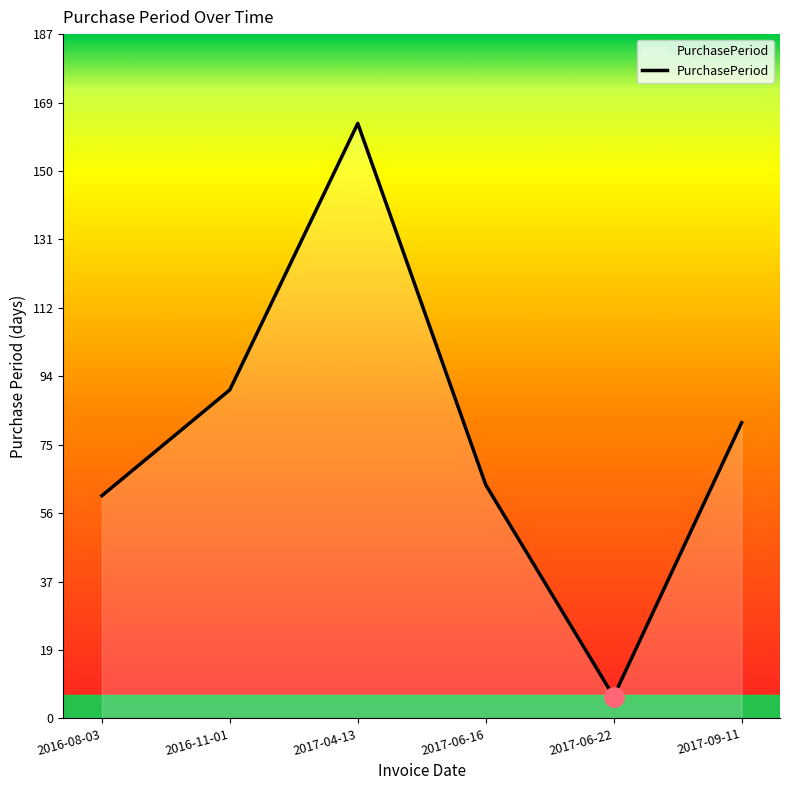

What is the smallest value displayed?

6